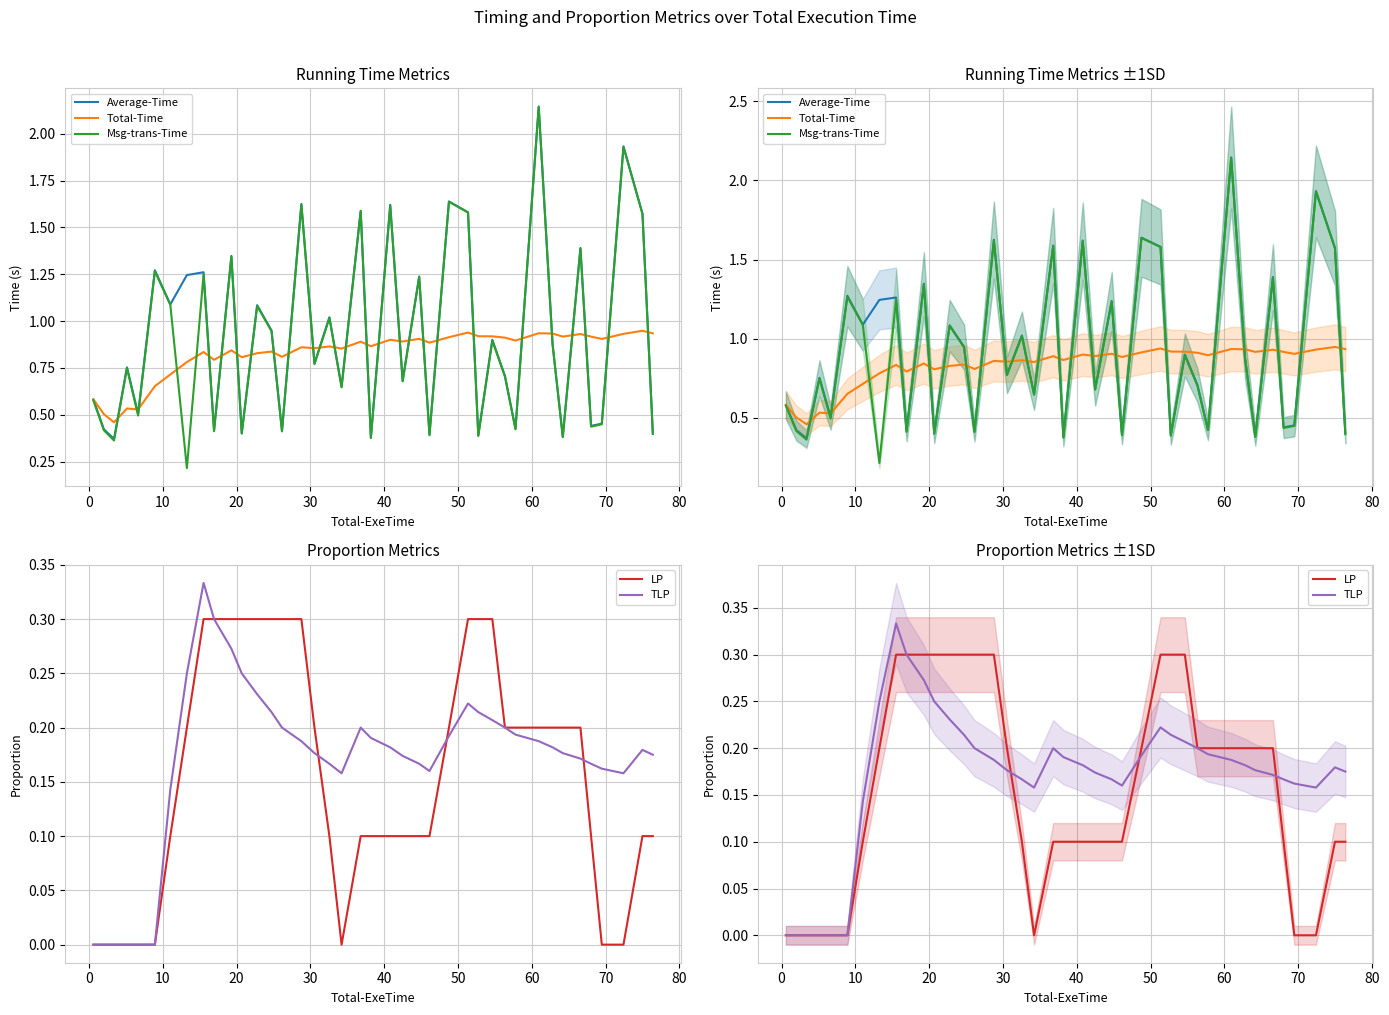

What are all the series names shown in the legend?

Average-Time, Total-Time, Msg-trans-Time, LP, TLP